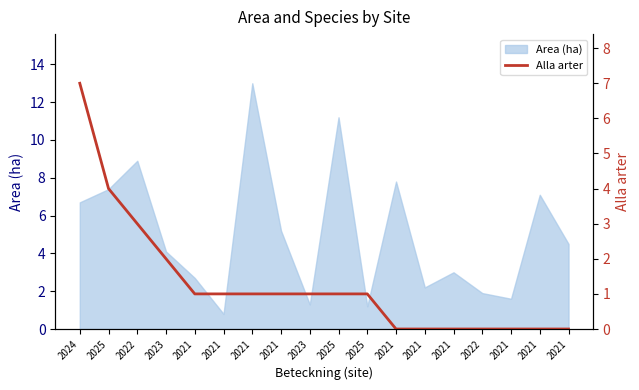

What is the label of the 11th point from the right?

2021